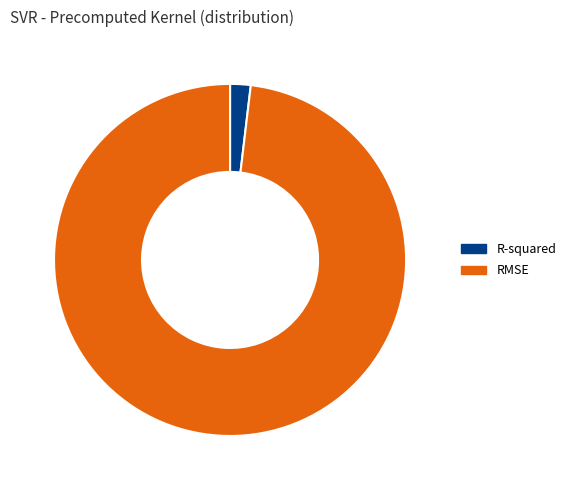

Does R-squared represent more than half of the total?

No